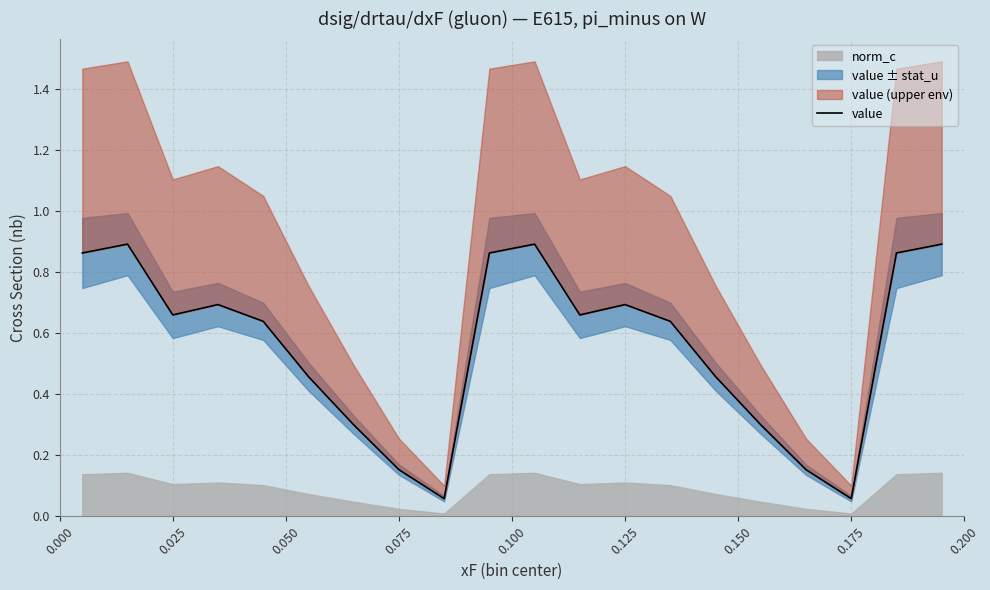

The value at 11 is 0.3. True or false?

False